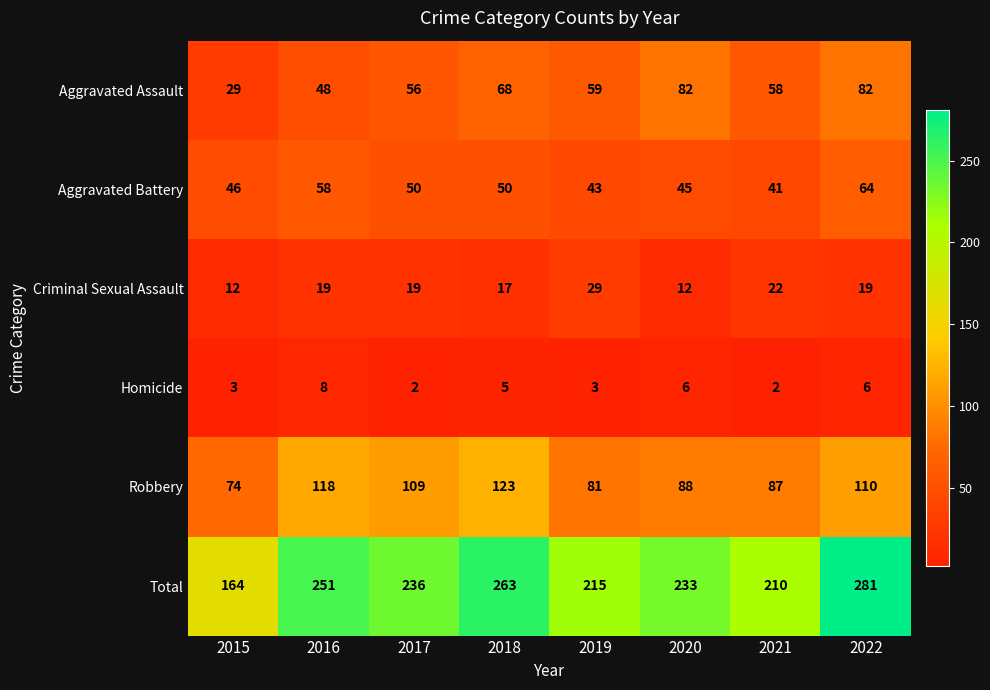

Which series has the widest spread of values?

Total